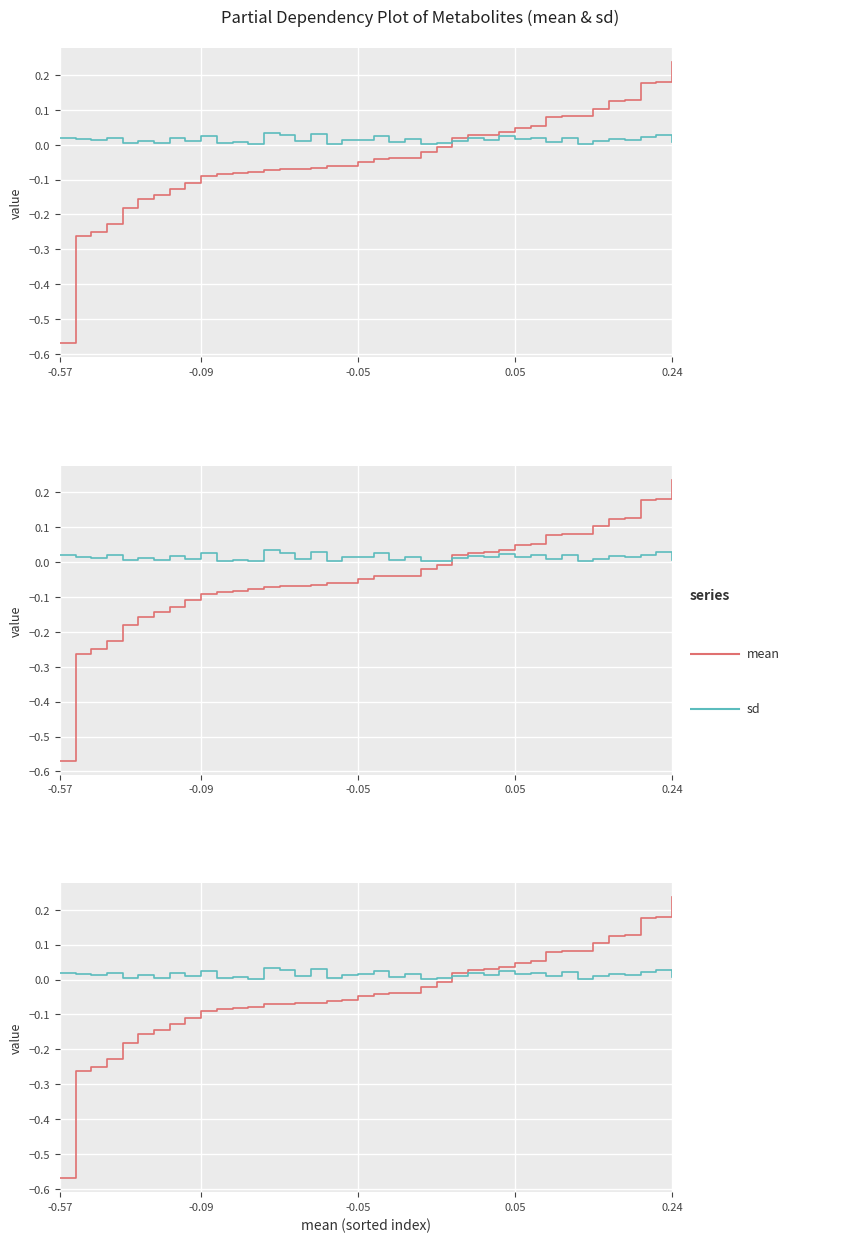

Which category has the lowest value in the sd series?

33